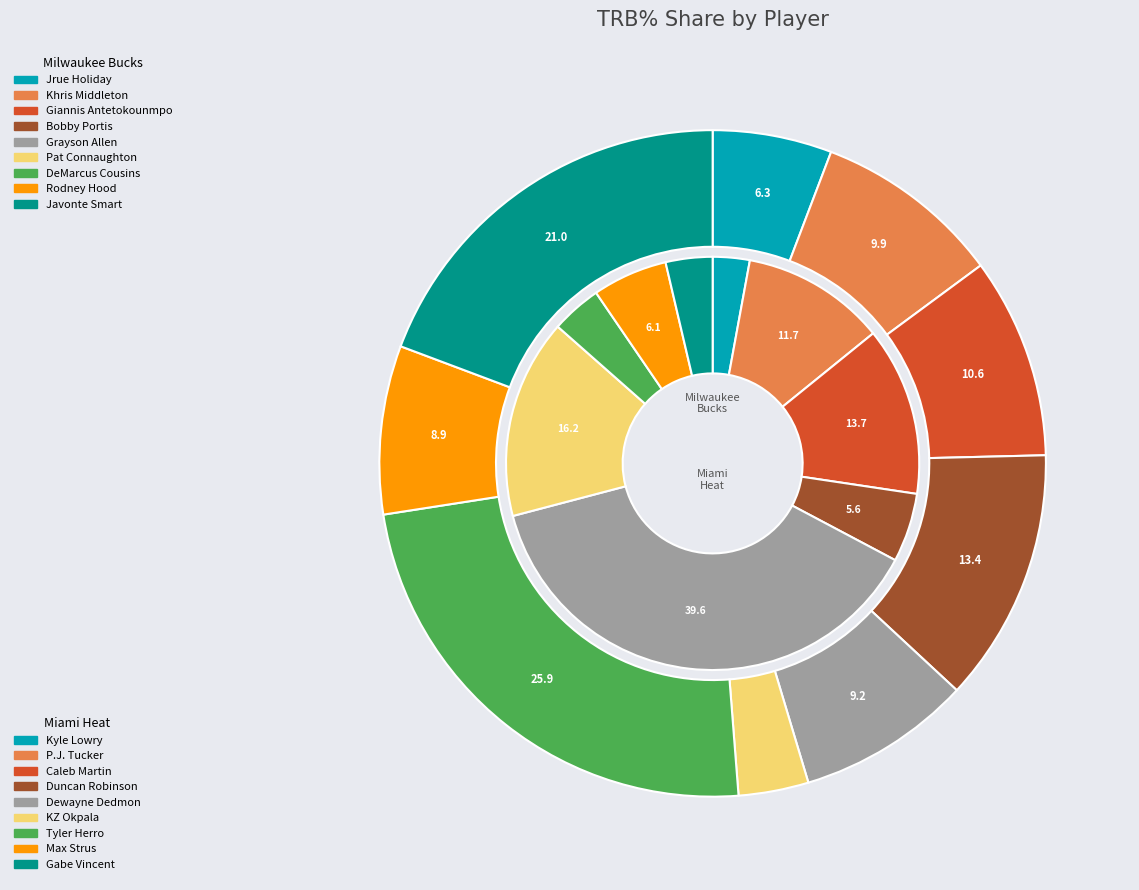

Combined, what portion of the pie is 8 and 7?

8.2%